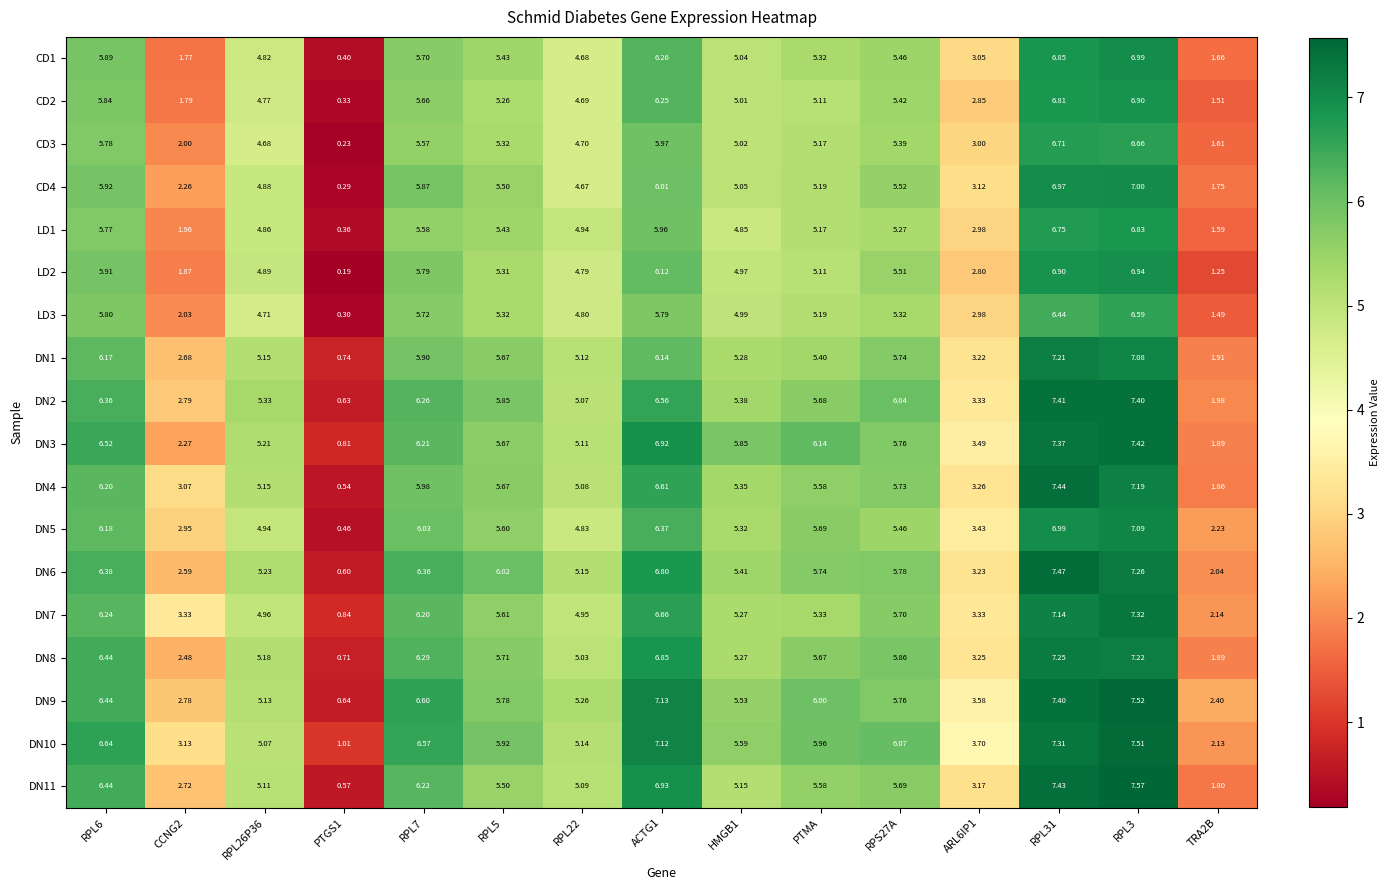

Is the value of DN8 at RPS27A greater than the value of DN4 at ARL6IP1?

Yes